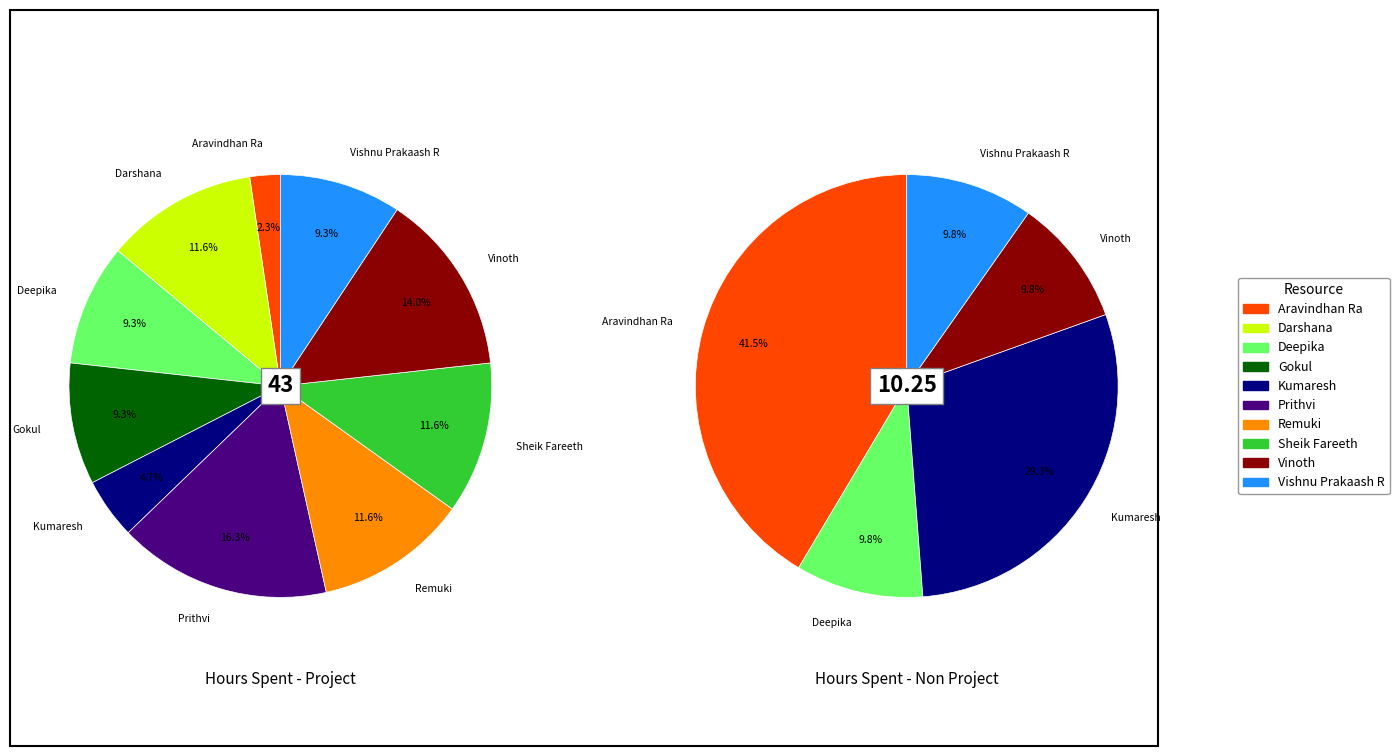

What is the difference between the highest and lowest values at Gokul?

4.0